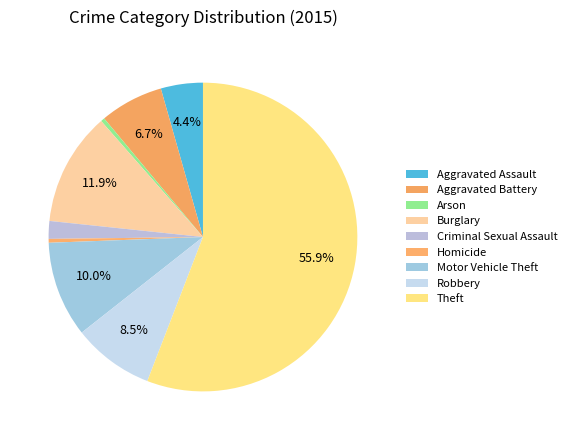

What is the majority slice?

Theft